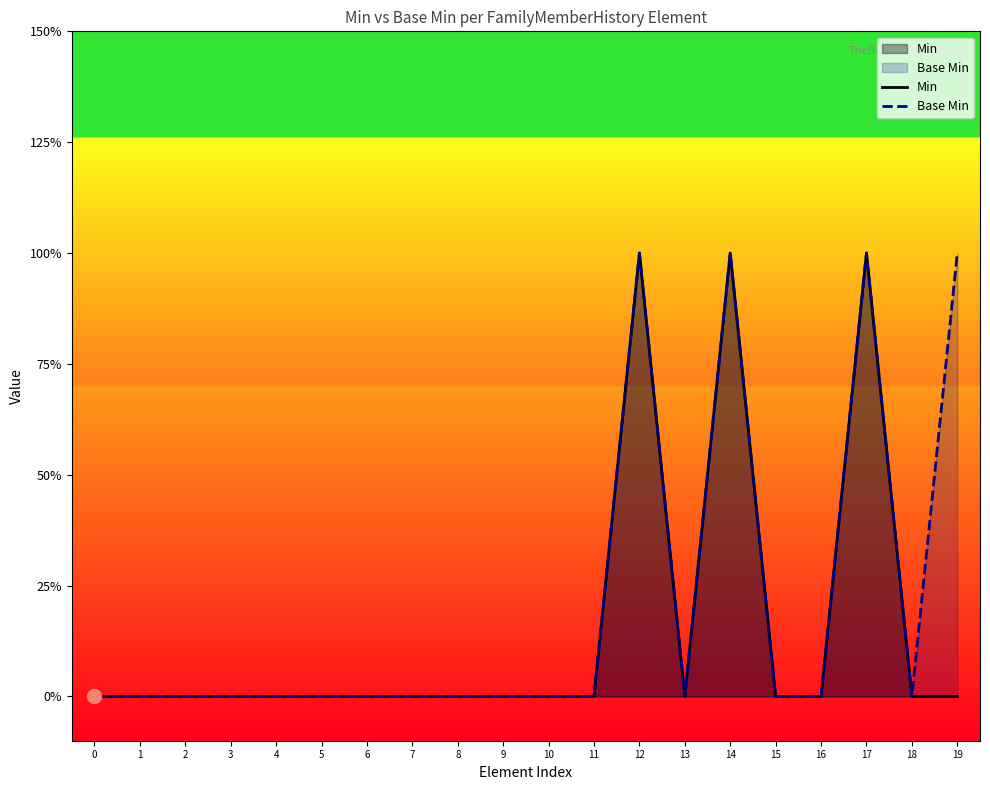

Is the value of Base Min at 2 greater than the value of Min at 10?

No